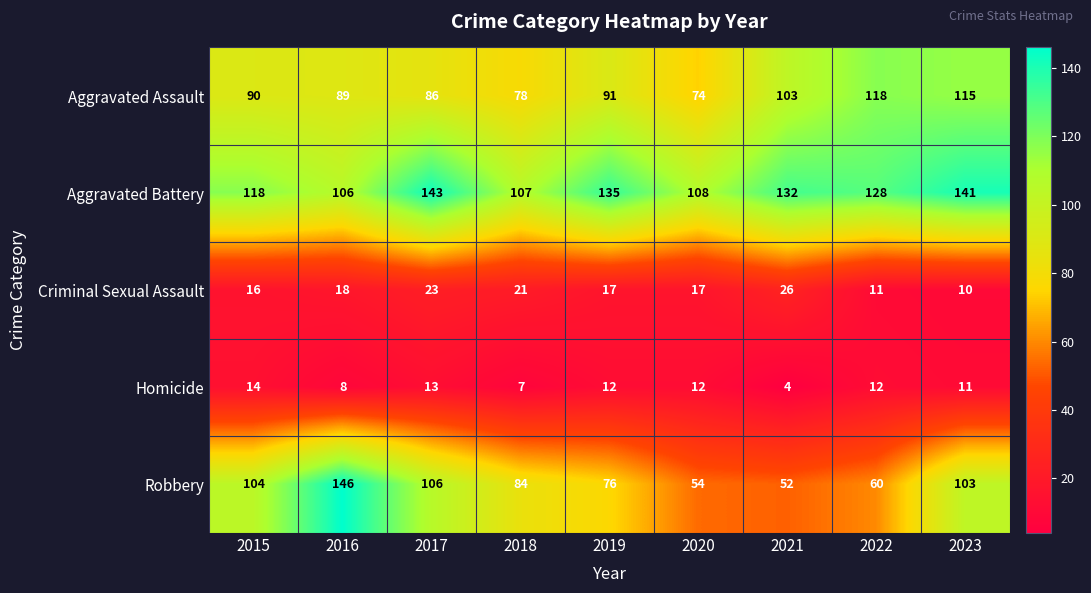

List the labels in order of Aggravated Battery value, smallest first.

2016, 2018, 2020, 2015, 2022, 2021, 2019, 2023, 2017